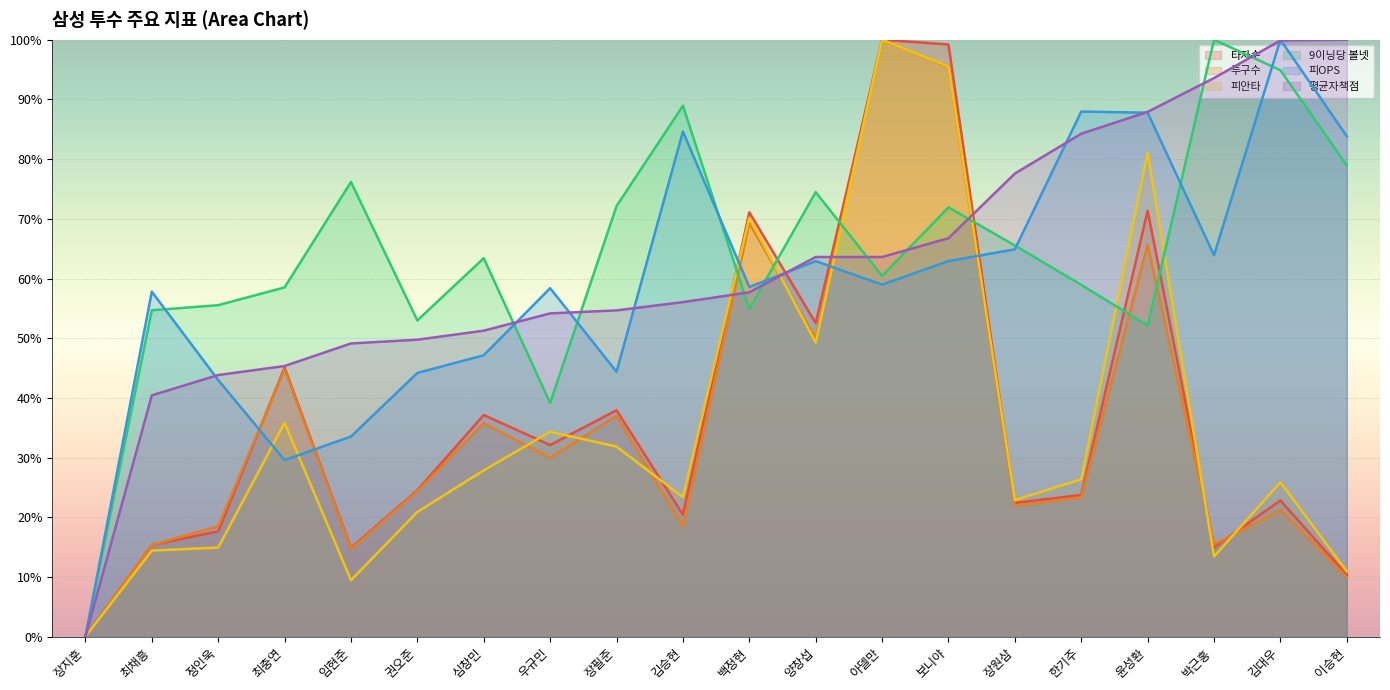

List the series in order of their peak value, highest first.

타자수, 투구수, 피안타, 9이닝당 볼넷, 피OPS, 평균자책점